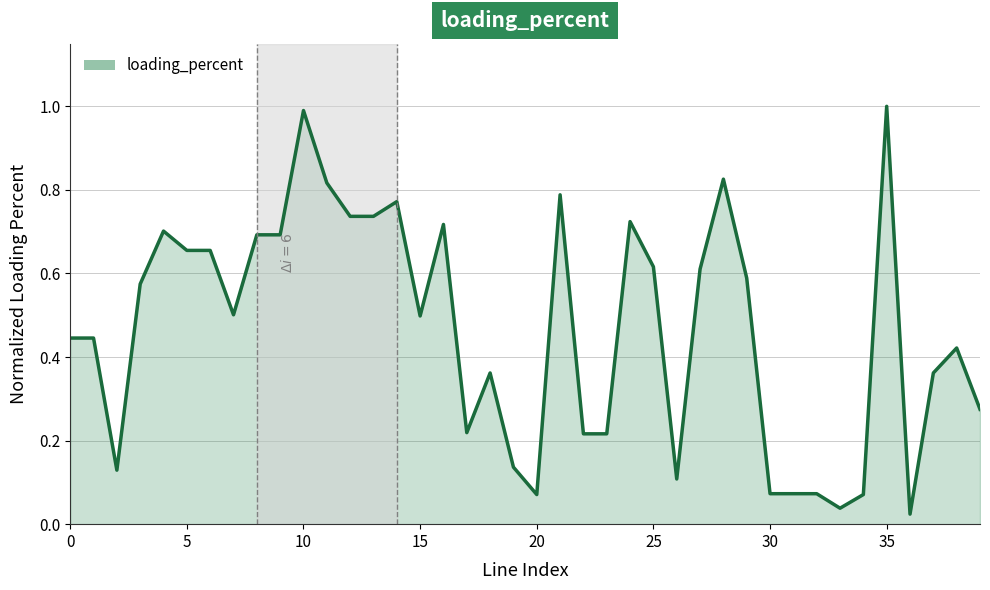

What is the maximum value shown in the chart?

1.0